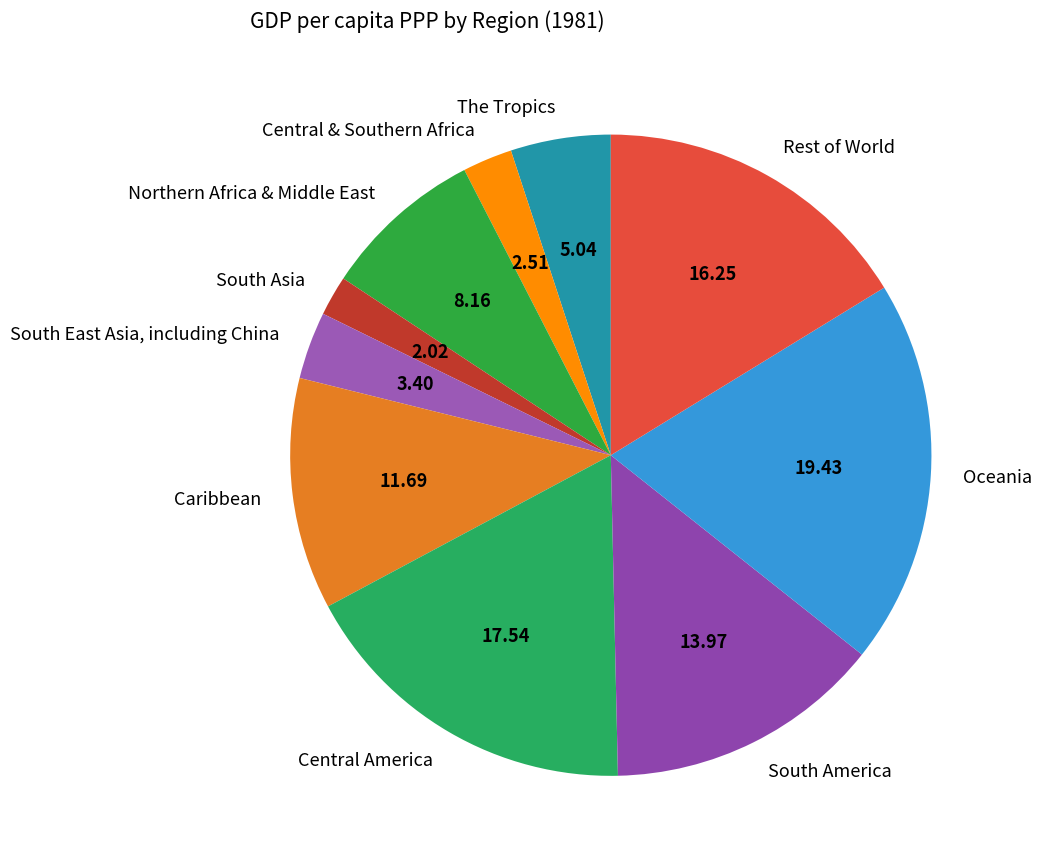

How many slices are in this pie chart?

10